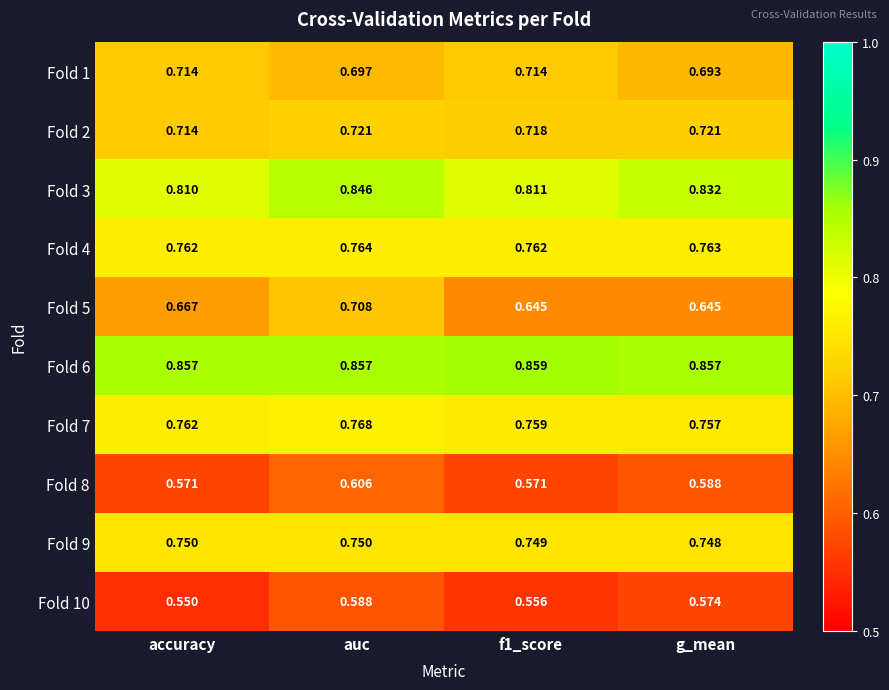

At how many categories does at least one series exceed 0?

4